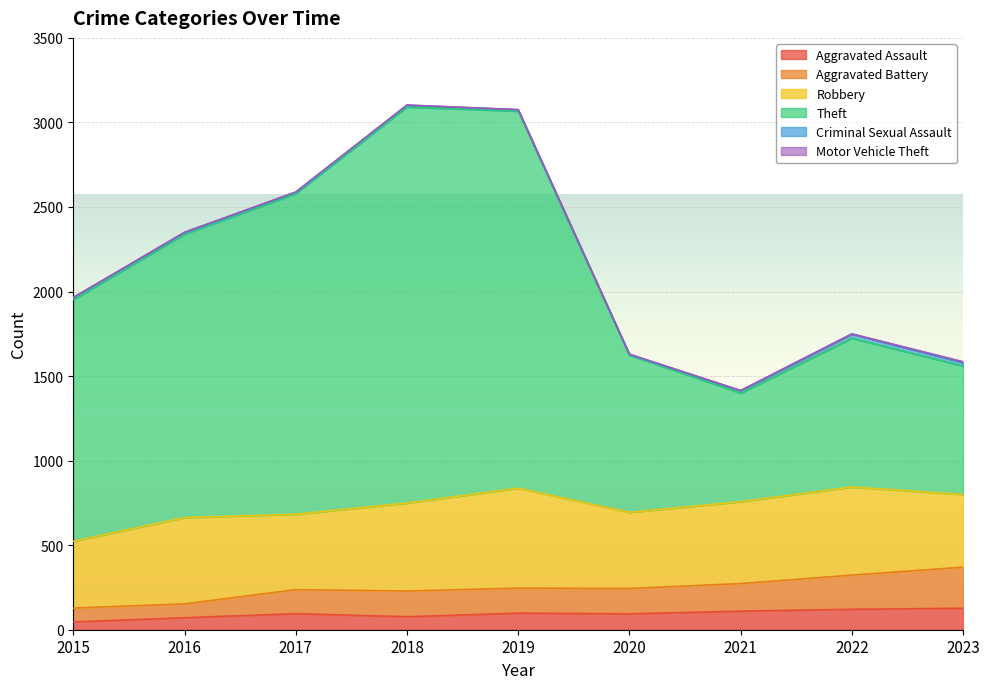

Is it true that Aggravated Battery equals 73 at 2021?

False